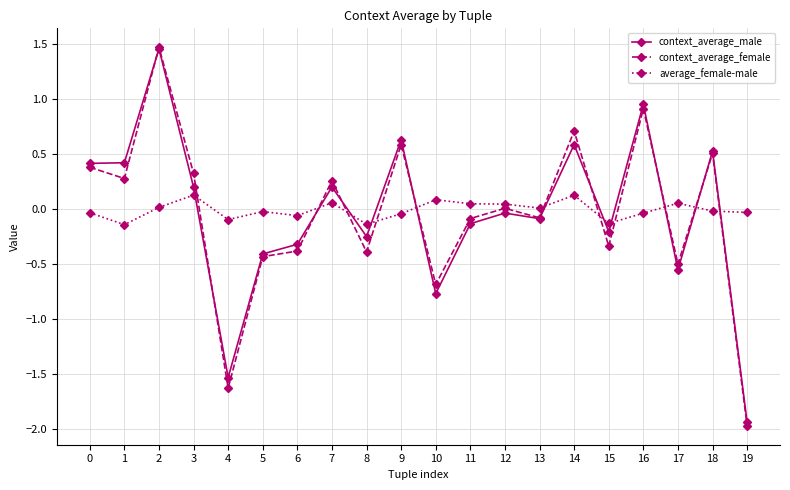

How many interior local valleys does the context_average_female series have?

7